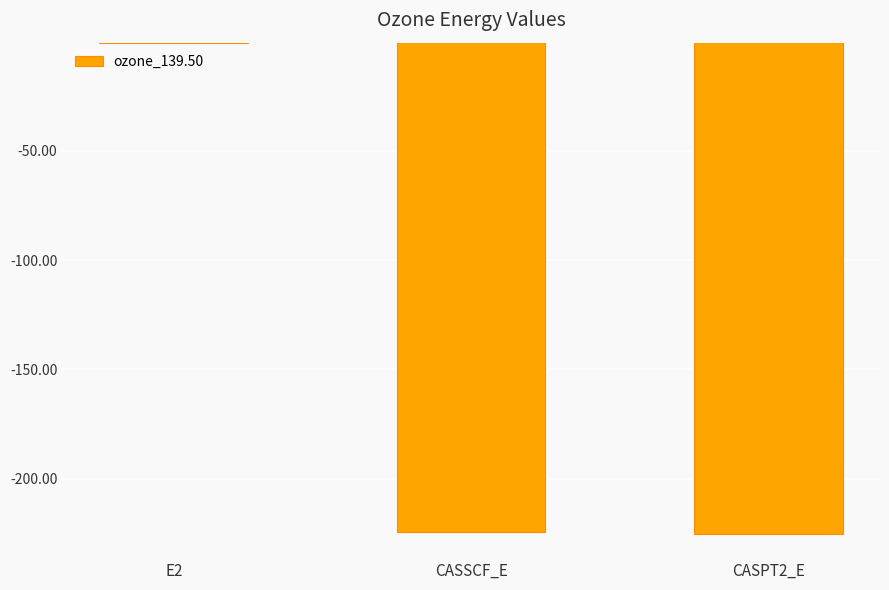

Which label corresponds to the largest value in the chart?

E2